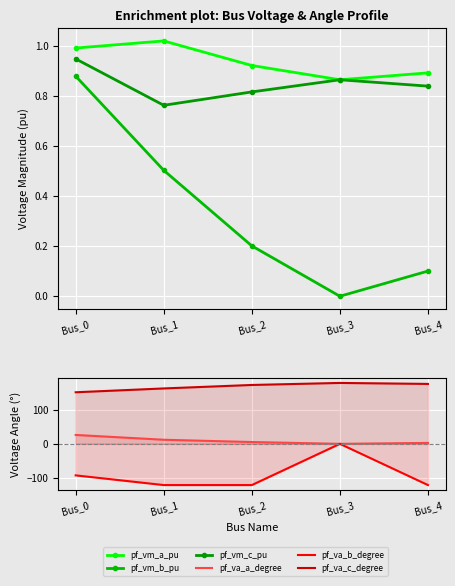

List the labels in order of pf_va_a_degree value, largest first.

Bus_0, Bus_1, Bus_2, Bus_4, Bus_3